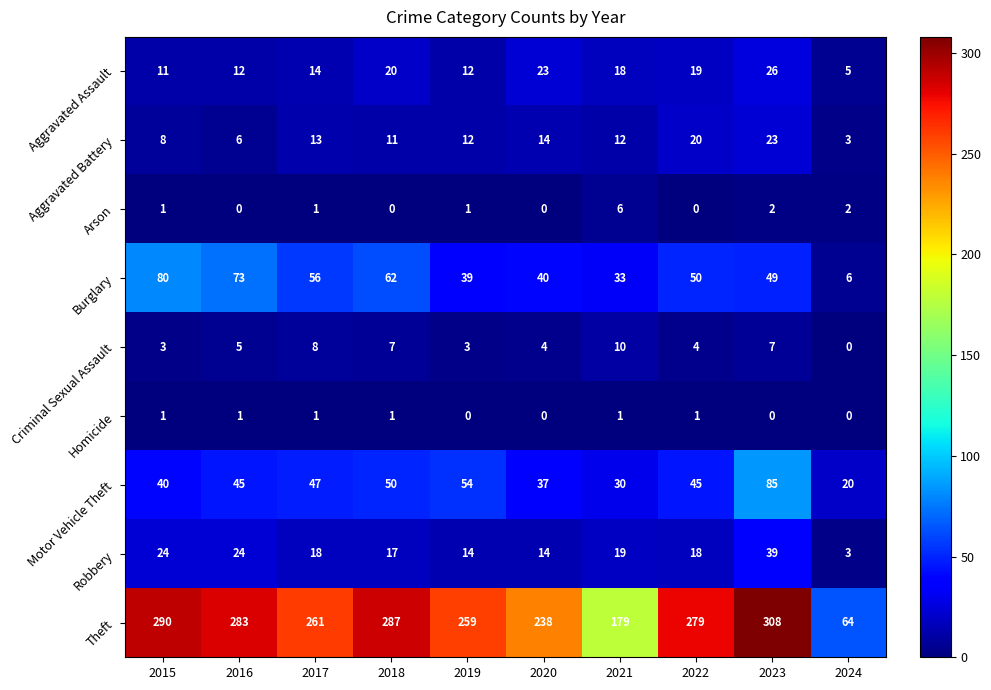

What is the spread (max minus min) of values at 2019?

259